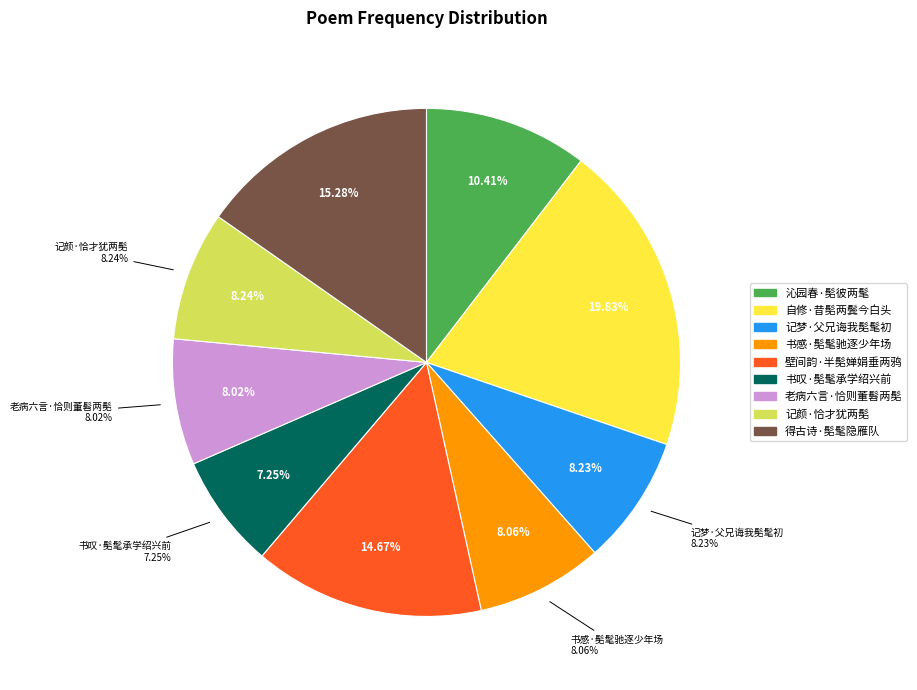

To the nearest percent, what is the combined percentage of 老病六言·恰则董髫两髧 and 壁间韵·半髧婵娟垂两鸦?

23%